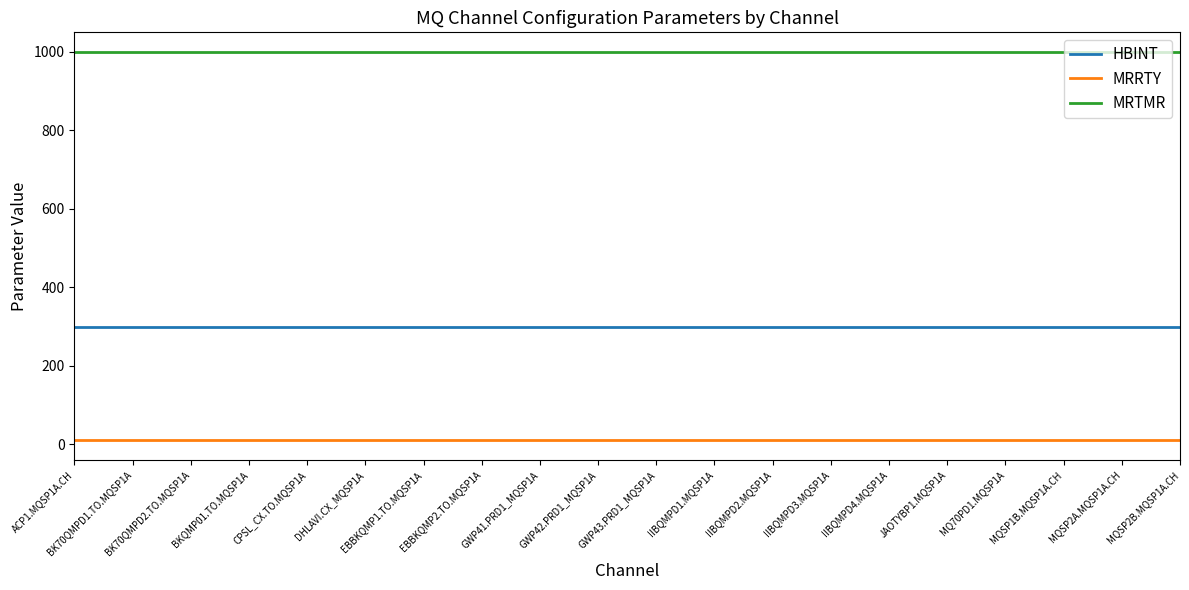

Read the MRTMR value at BK70QMPD2.TO.MQSP1A.

1000